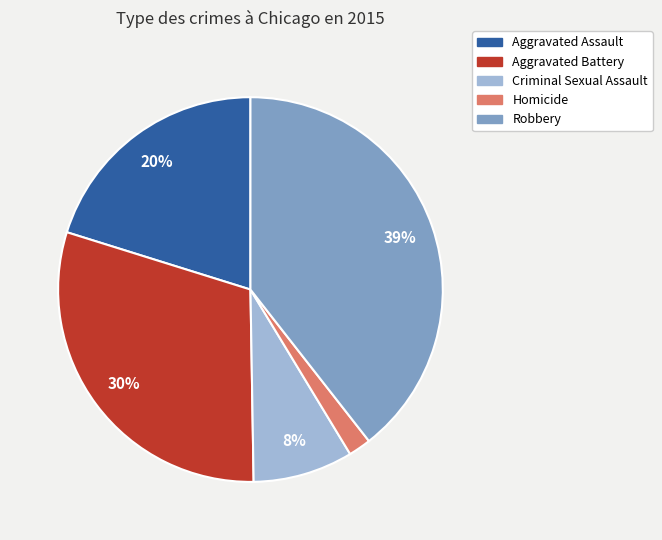

The Criminal Sexual Assault slice represents 8% of the pie. True or false?

True